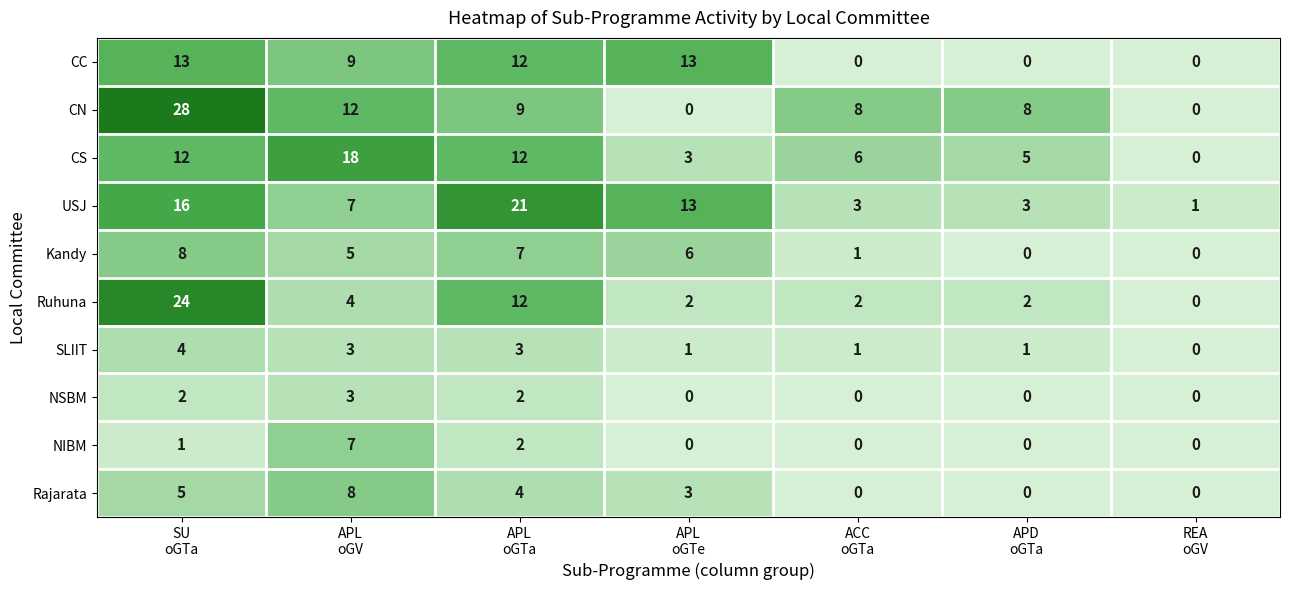

What is the sum of all NIBM values?

10